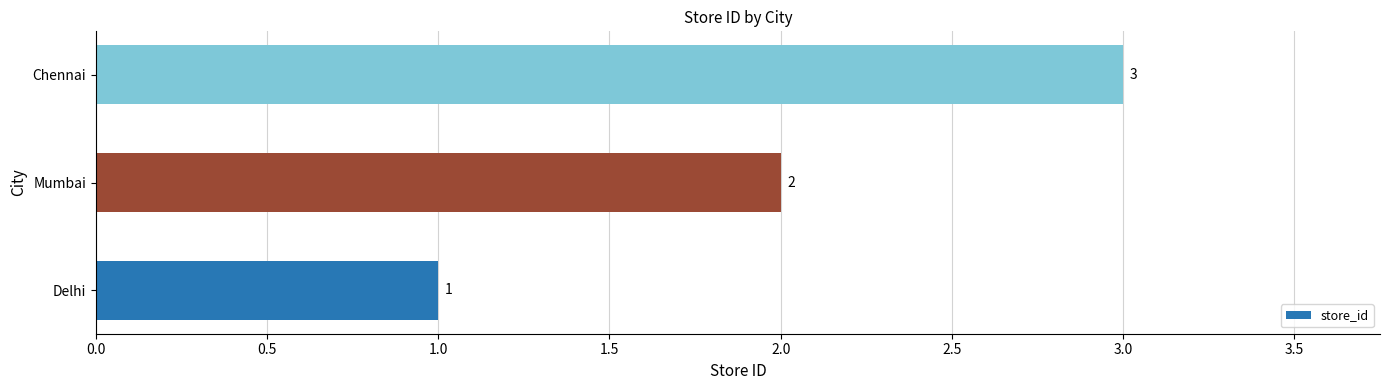

Which label corresponds to the largest value in the chart?

Chennai